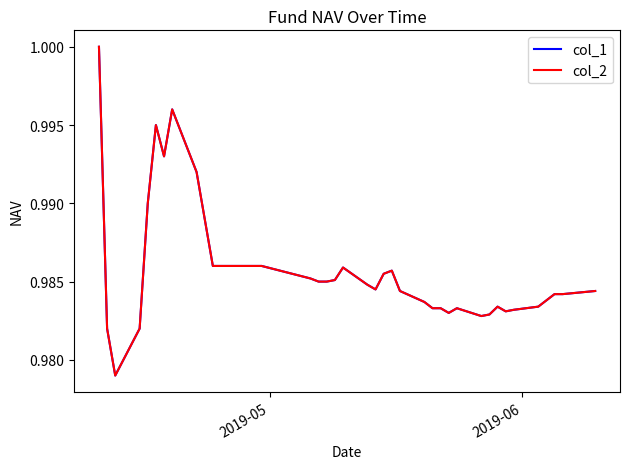

Does the chart have visible grid lines?

No